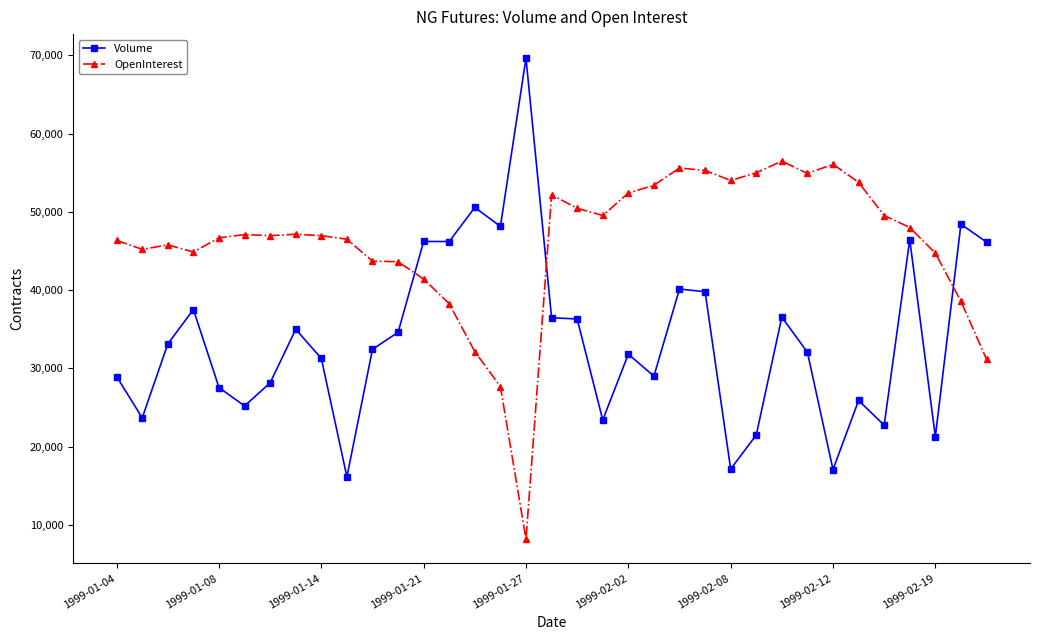

What is the highest value of the Volume series?

69625